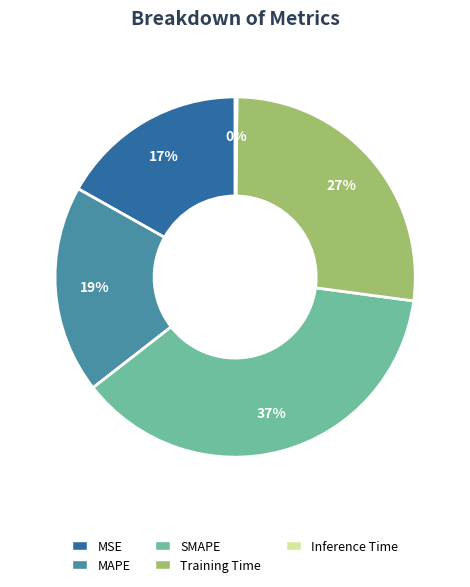

To the nearest percent, what percentage of the pie is Training Time?

27%